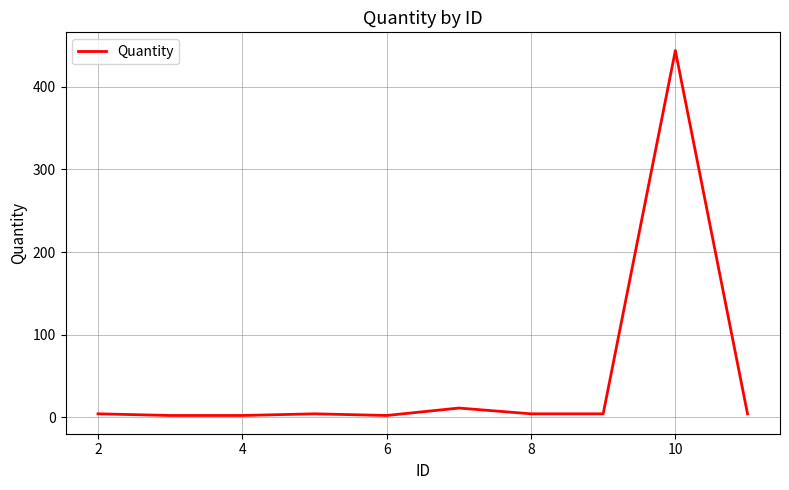

What is the difference between the maximum and minimum values?

442